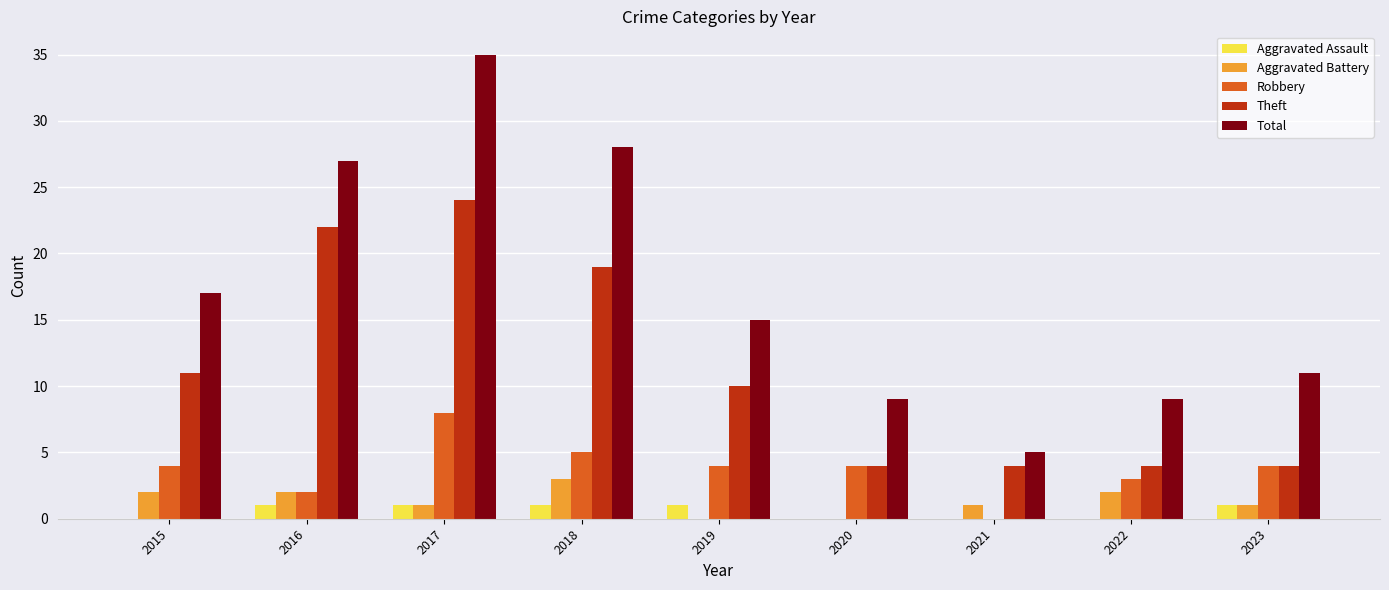

Is the value of Aggravated Battery at 2021 greater than the value of Total at 2015?

No